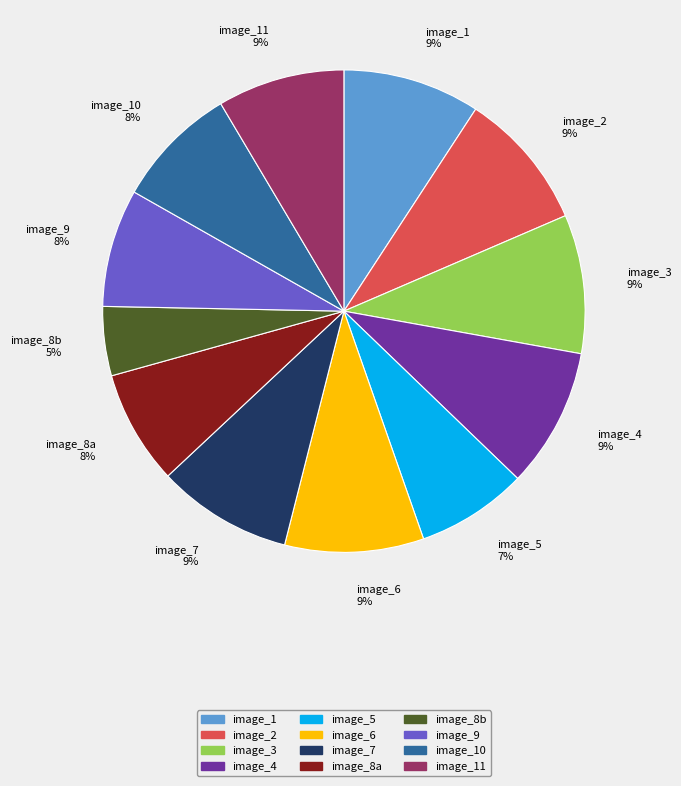

Is the sum of image_4 9% and image_7 9% greater than half?

No